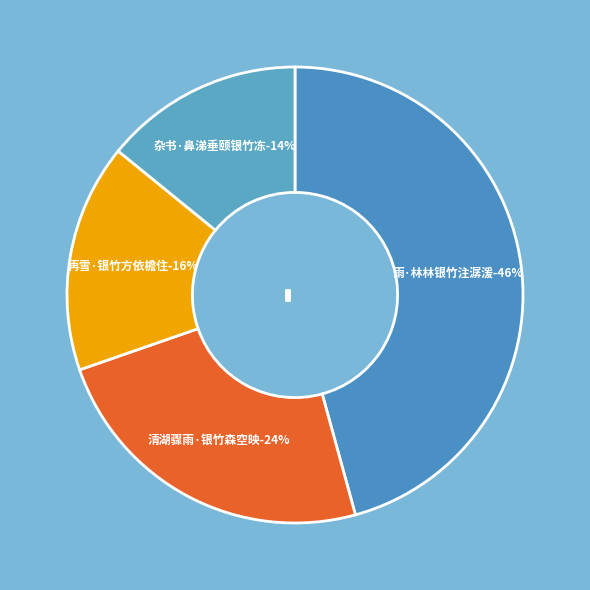

Is 杂书·鼻涕垂颐银竹冻 the majority of the pie?

No